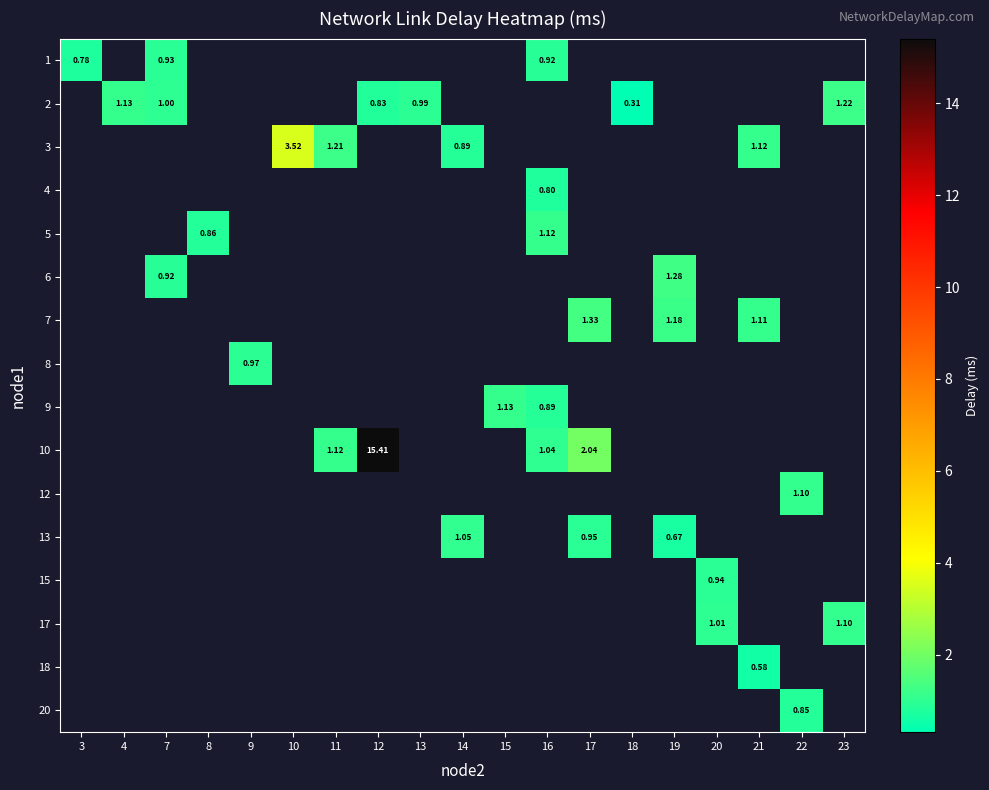

How many positive values does the 10 series have?

4